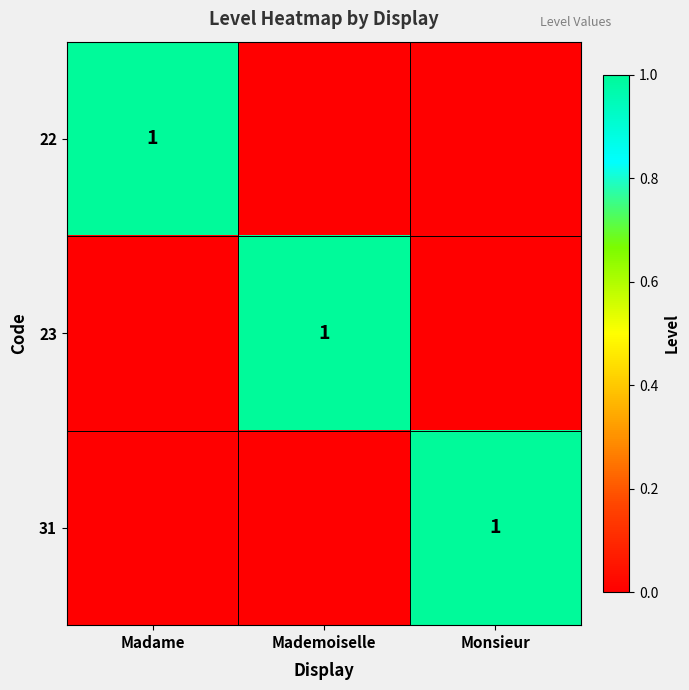

The value of 23 at Mademoiselle is 0. True or false?

False